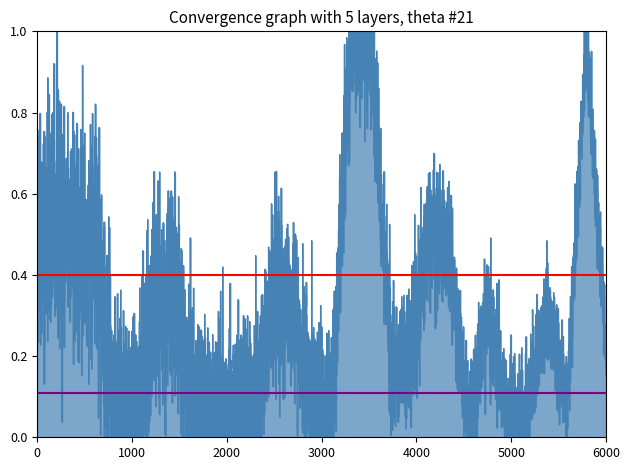

What is the average value of the Reference level series?

0.1